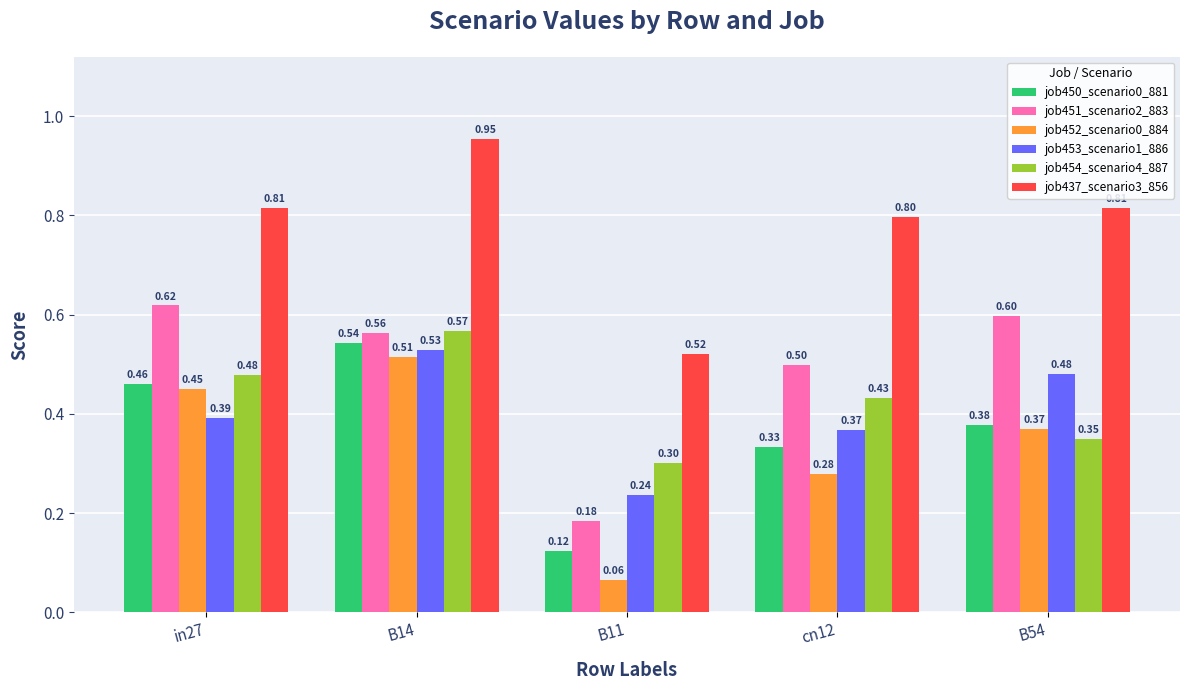

Is the value of job454_scenario4_887 at cn12 greater than the value of job452_scenario0_884 at B54?

Yes